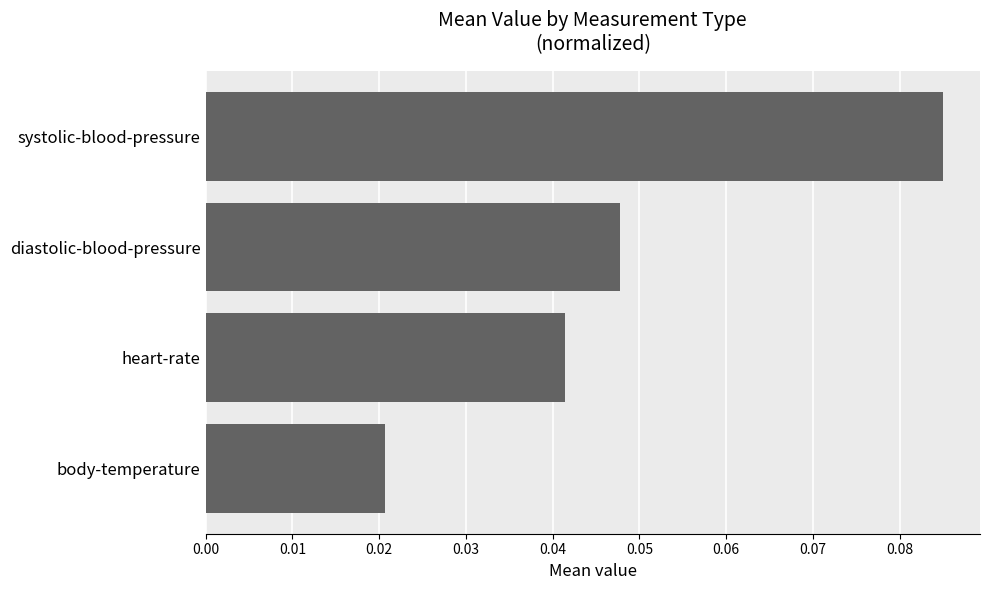

The chart shows a value of 0.0 at systolic-blood-pressure. True or false?

False